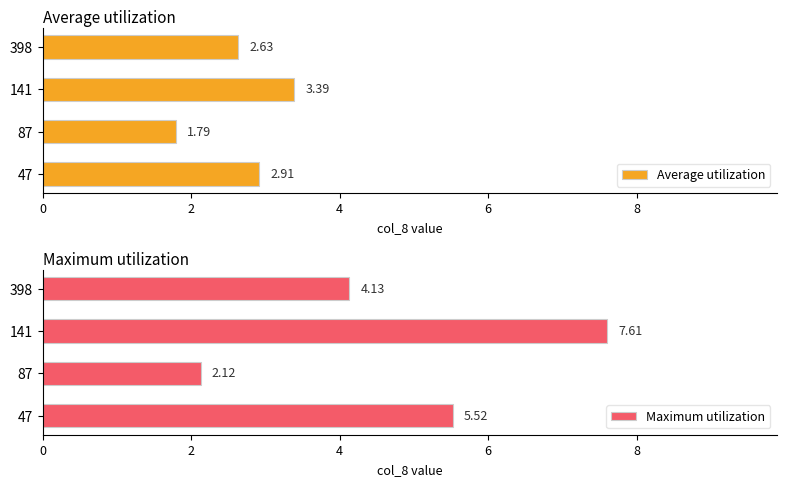

What is the difference between the Average utilization values at 47 and 141?

0.5